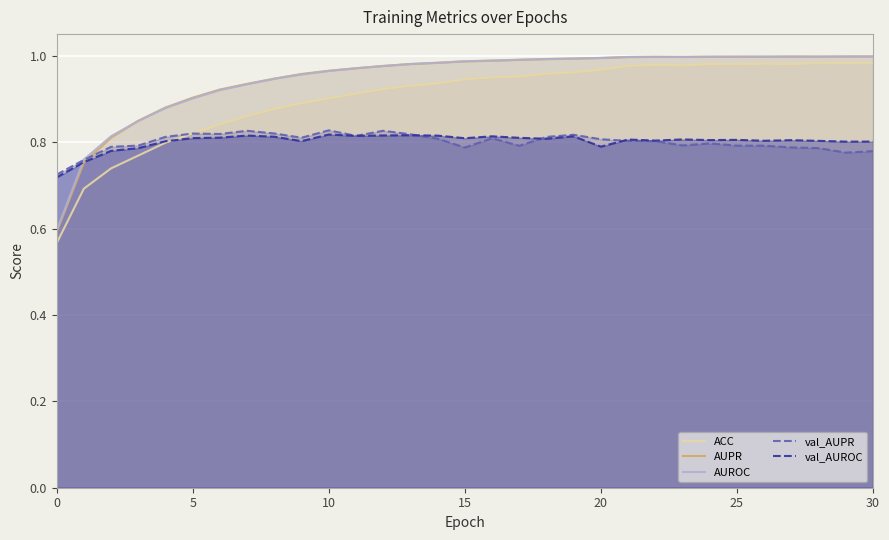

True or false: AUPR has more than 0 interior local peaks.

True